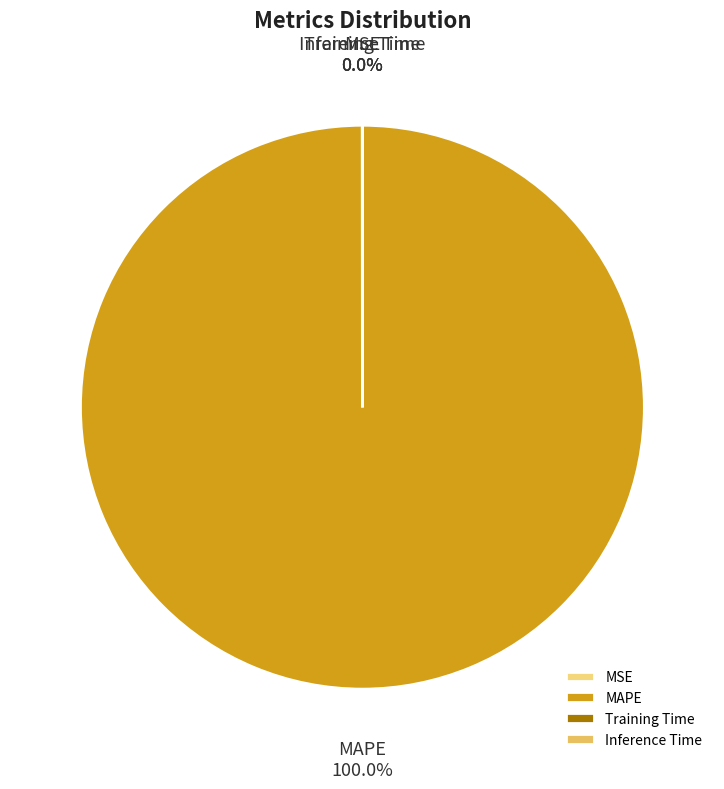

To the nearest percent, what is the average slice percentage?

25%